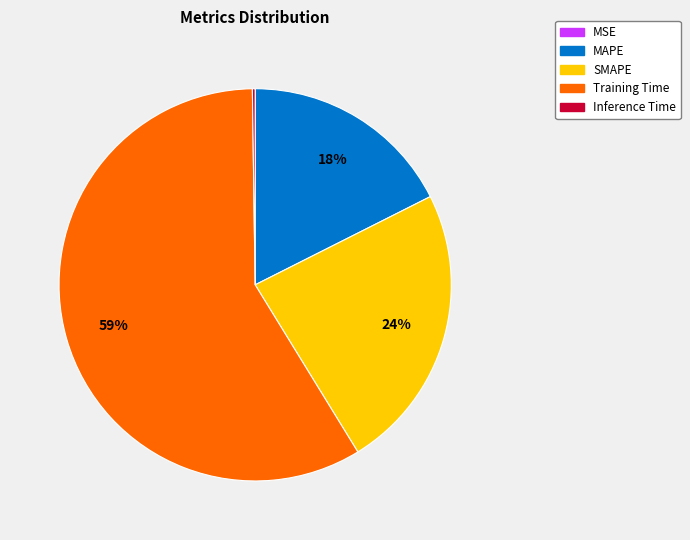

Does Training Time represent more than half of the total?

Yes